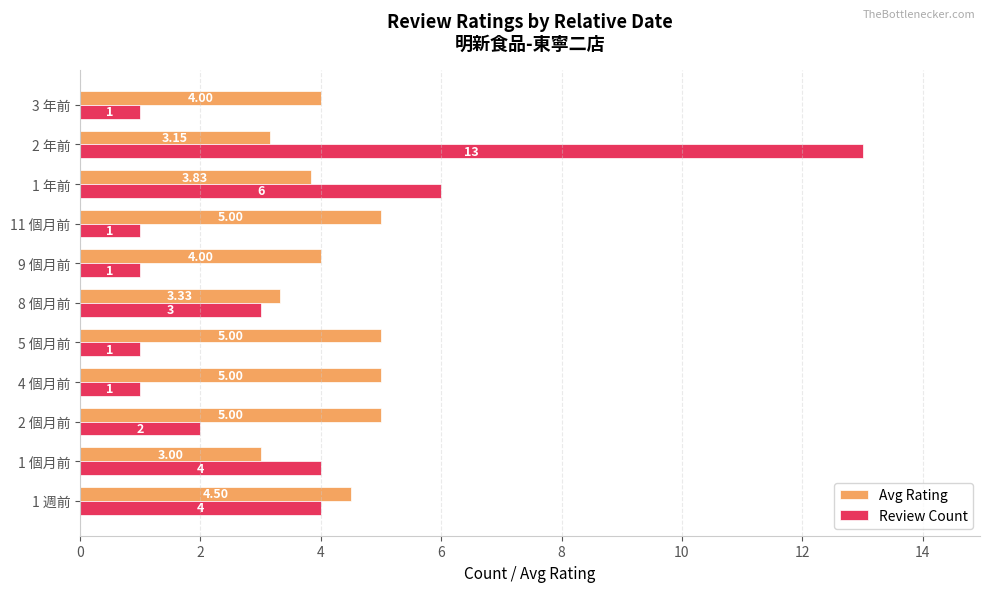

What is the difference between the second highest and minimum values in the Avg Rating series?

2.0